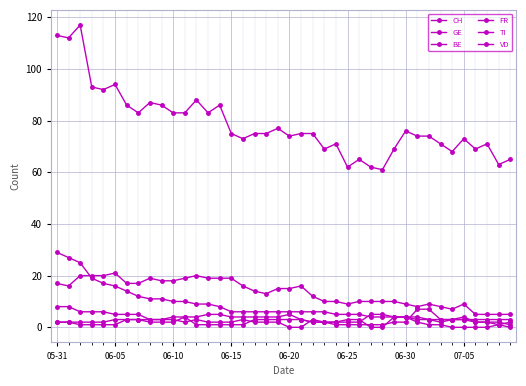

Count the number of data series in this chart.

6